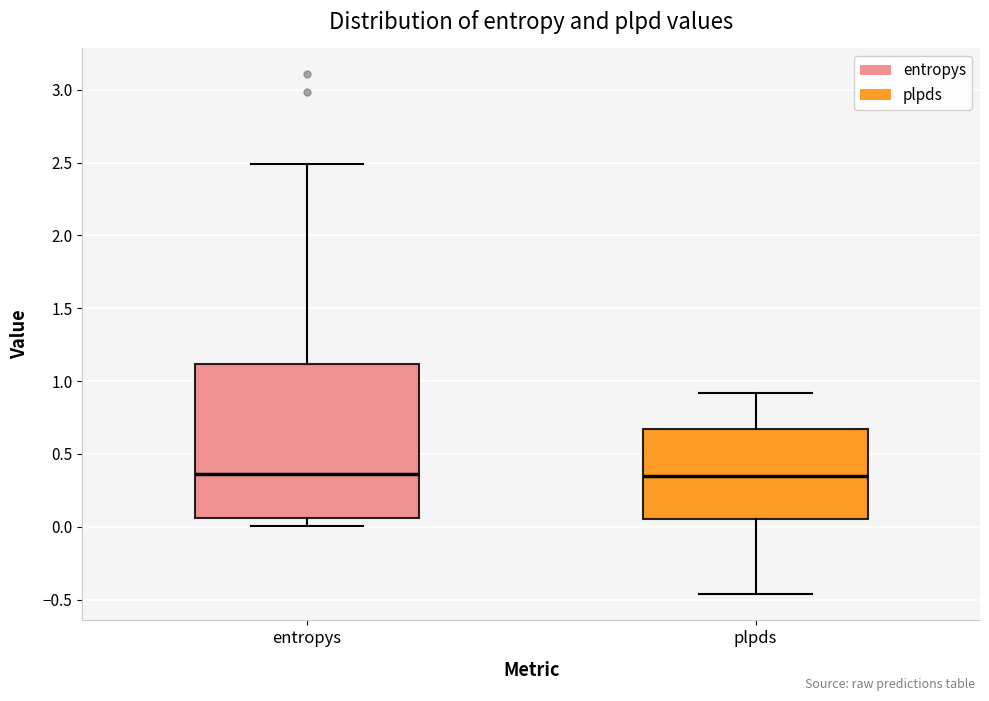

Reading left to right, transcribe this box plot: for each box, give where its median line is, the range the box spans, and where its two whiskers end, as read against the y-axis. The values are not printed on the chart, so give them approximately, as read against the axis.

entropys: median 0.35, box 0.05 to 1.10, whiskers 0.00 to 2.50
plpds: median 0.35, box 0.05 to 0.65, whiskers -0.45 to 0.90